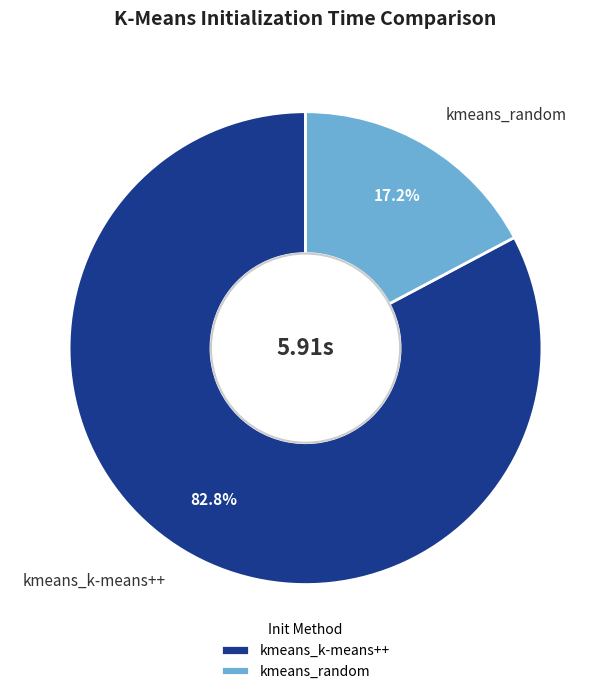

Approximately how many times larger is the value at kmeans_random compared to kmeans_k-means++?

0.2